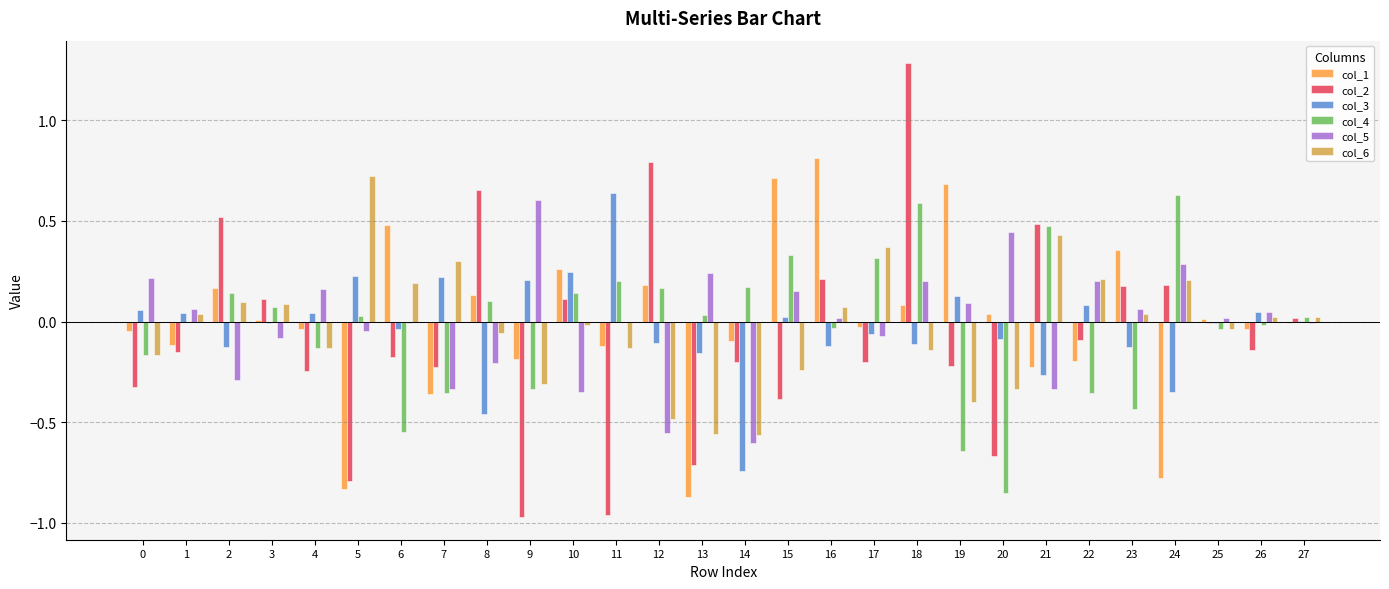

The value of col_5 at 13 is 0.2. True or false?

True